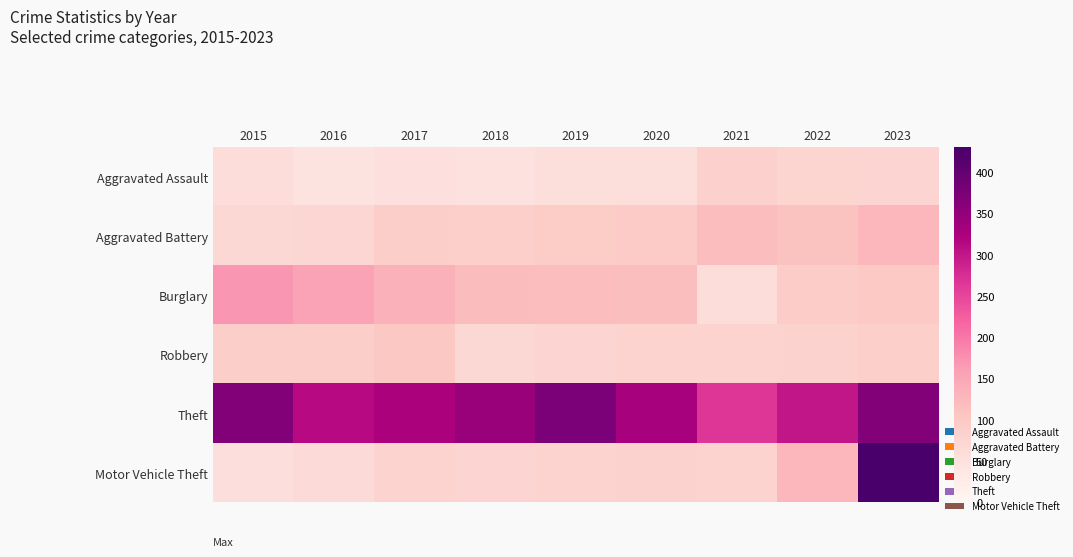

The Motor Vehicle Theft series shows 651 at 2023. True or false?

False